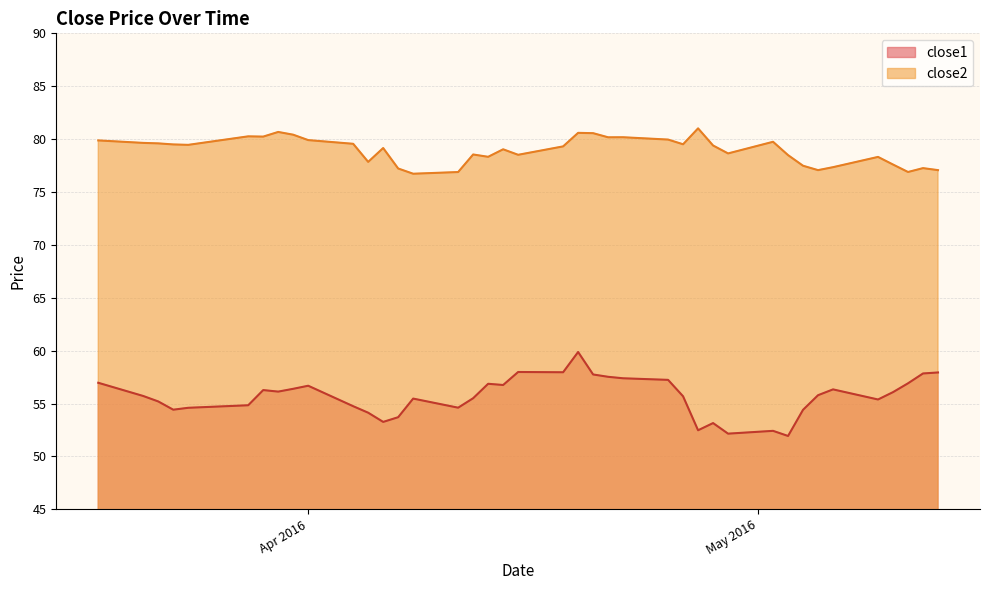

Between 2016-05-09 and 2016-04-14, which is larger?

2016-04-14